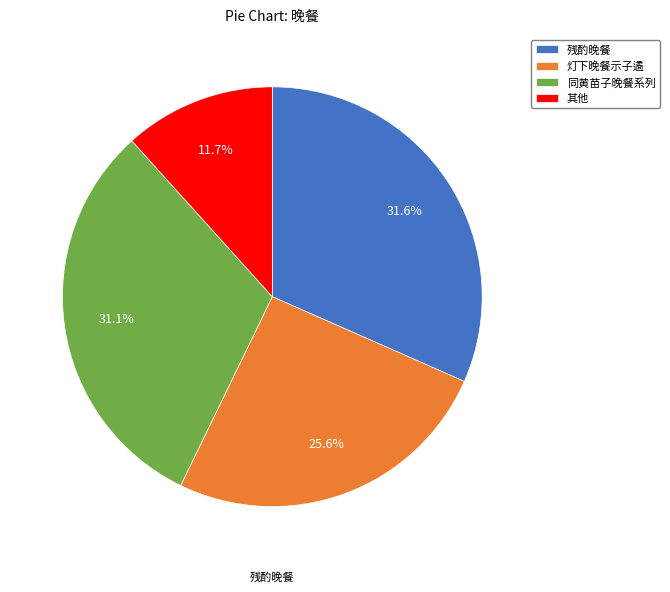

Is there any slice that represents more than half of the pie?

No